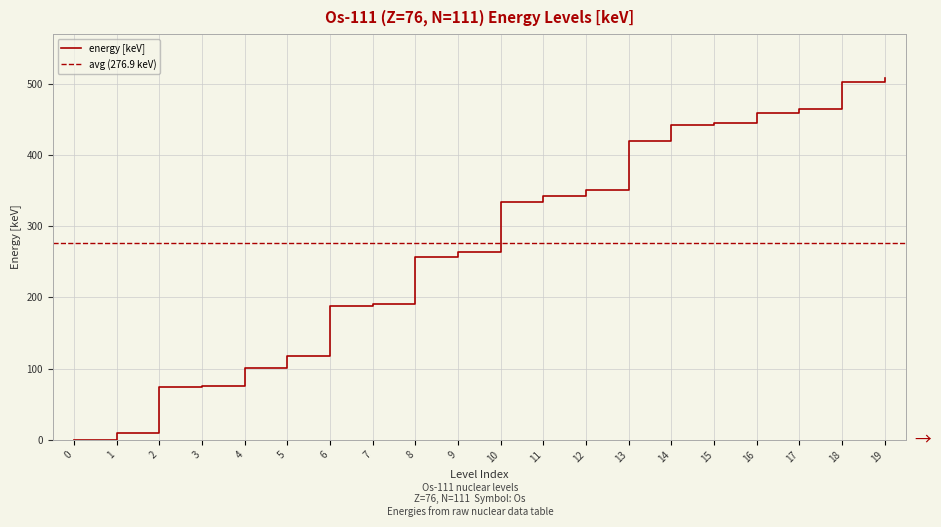

At which label does the data first exceed 333?

10